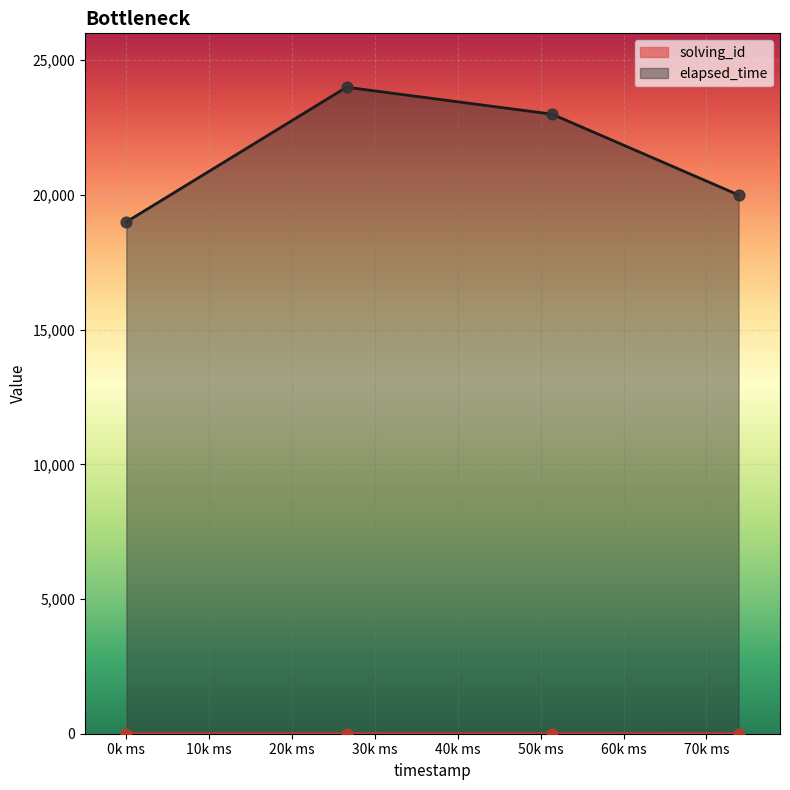

At how many categories does at least one series exceed 13194?

4